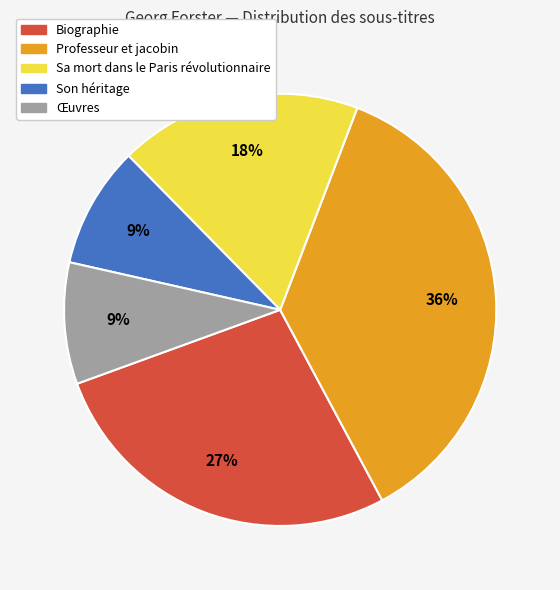

Combined, do Professeur et jacobin and Œuvres account for over 50%?

No